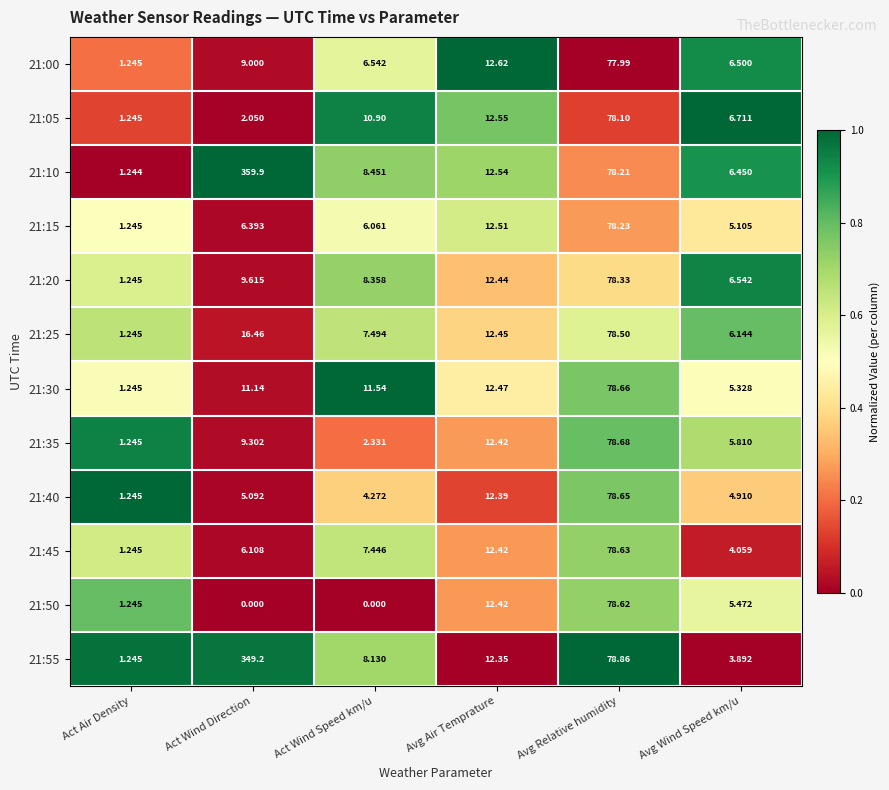

Which series has the largest total across all categories?

21:10